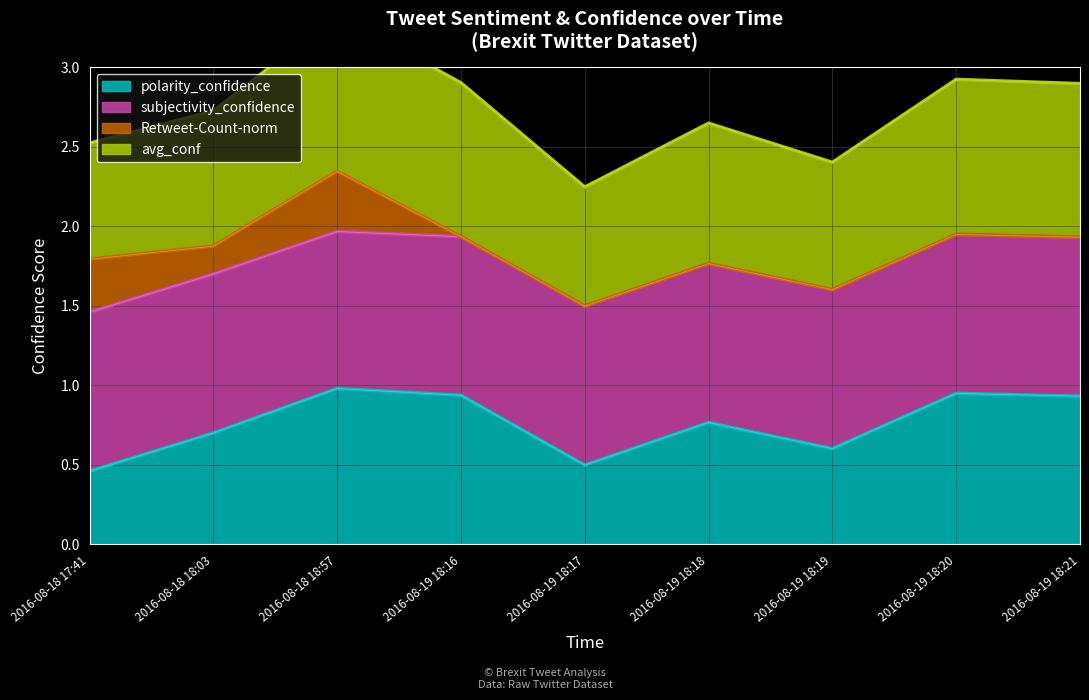

At which category does the chart reach its peak across all series?

2016-08-18 18:57